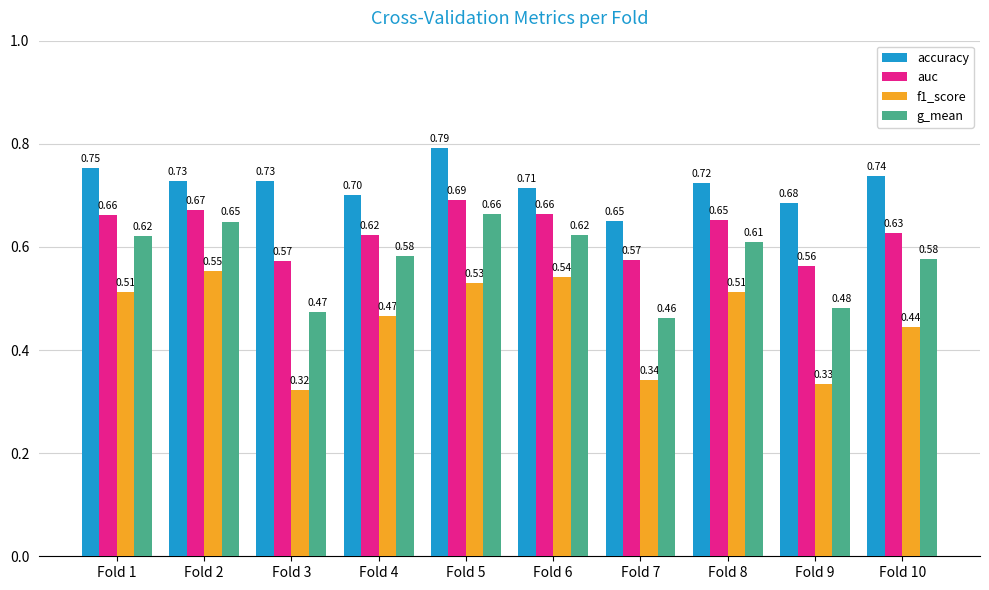

At Fold 1, list the series in order from smallest to largest.

f1_score, g_mean, auc, accuracy